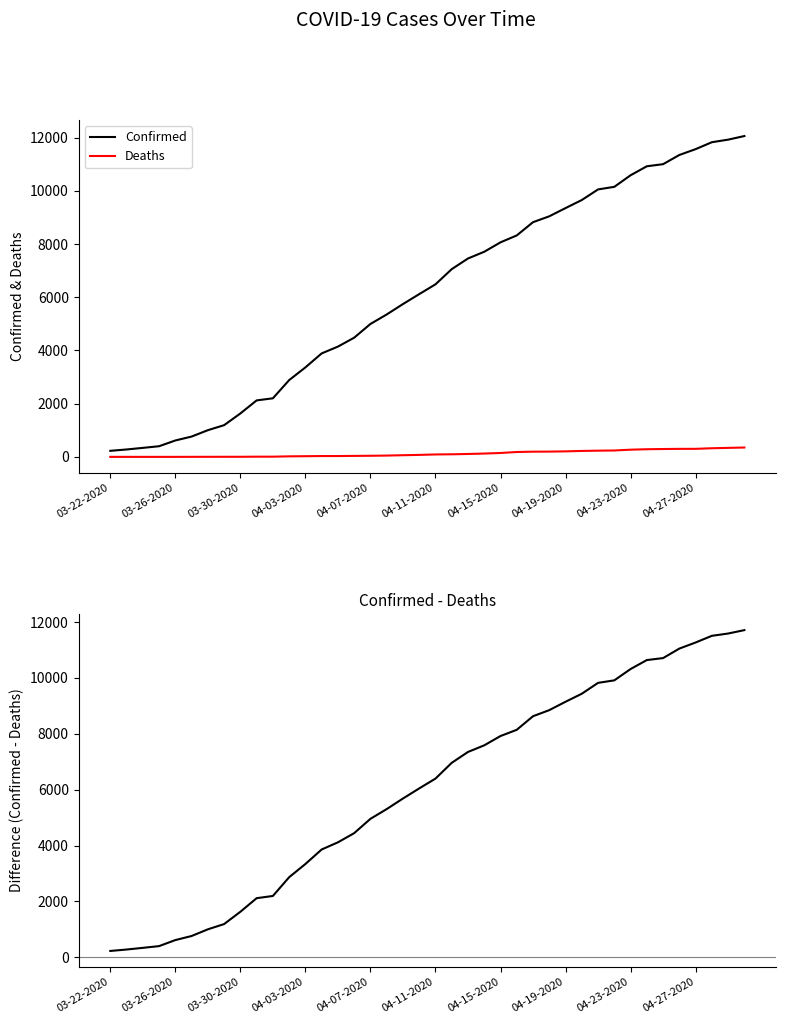

The value of Confirmed at 04-11-2020 is 1245. True or false?

False